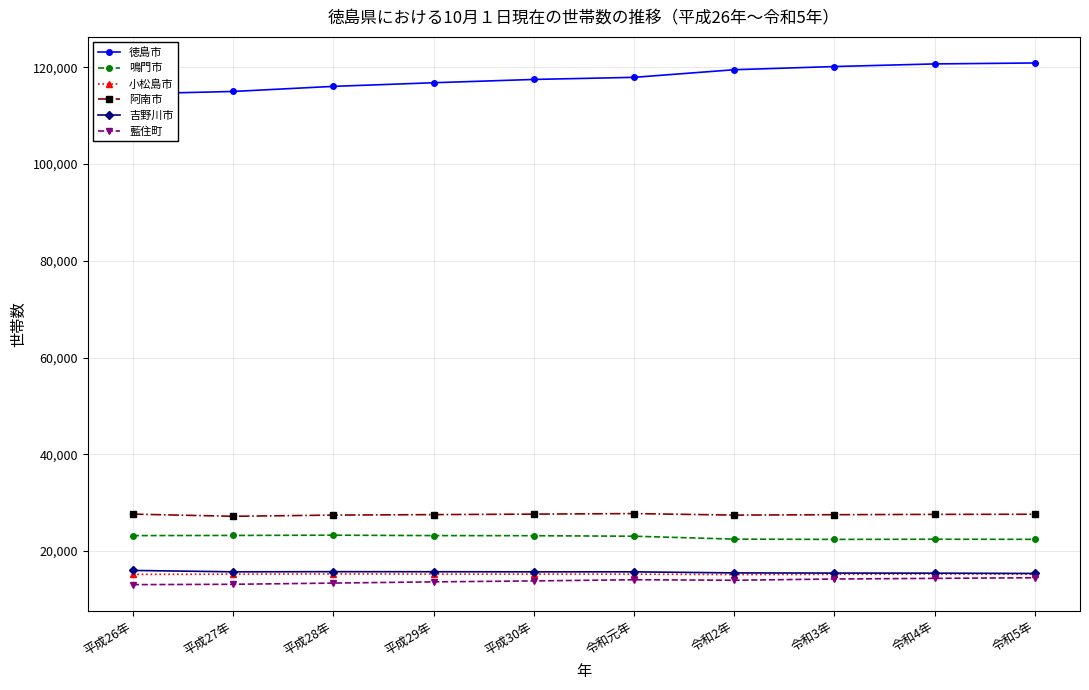

What is the total value across all series at 令和5年?

216039